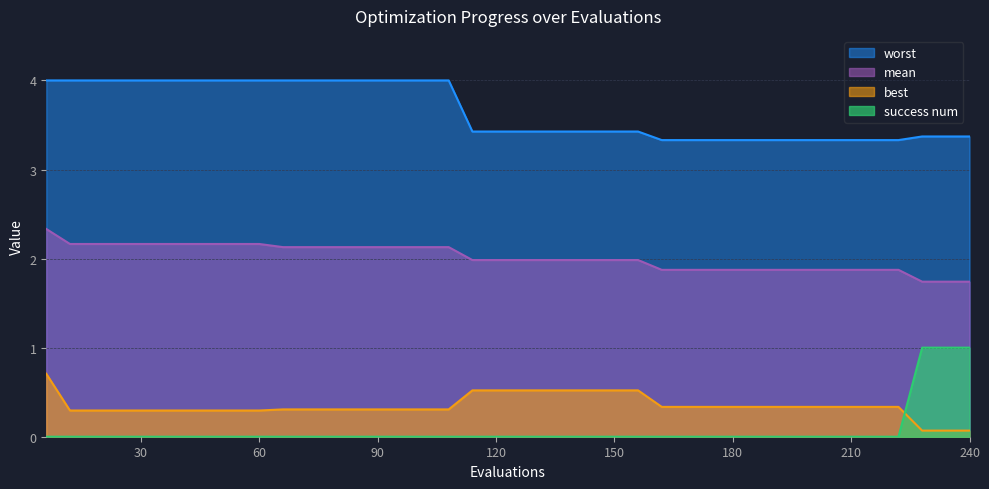

Which series has the largest range (max minus min)?

success num